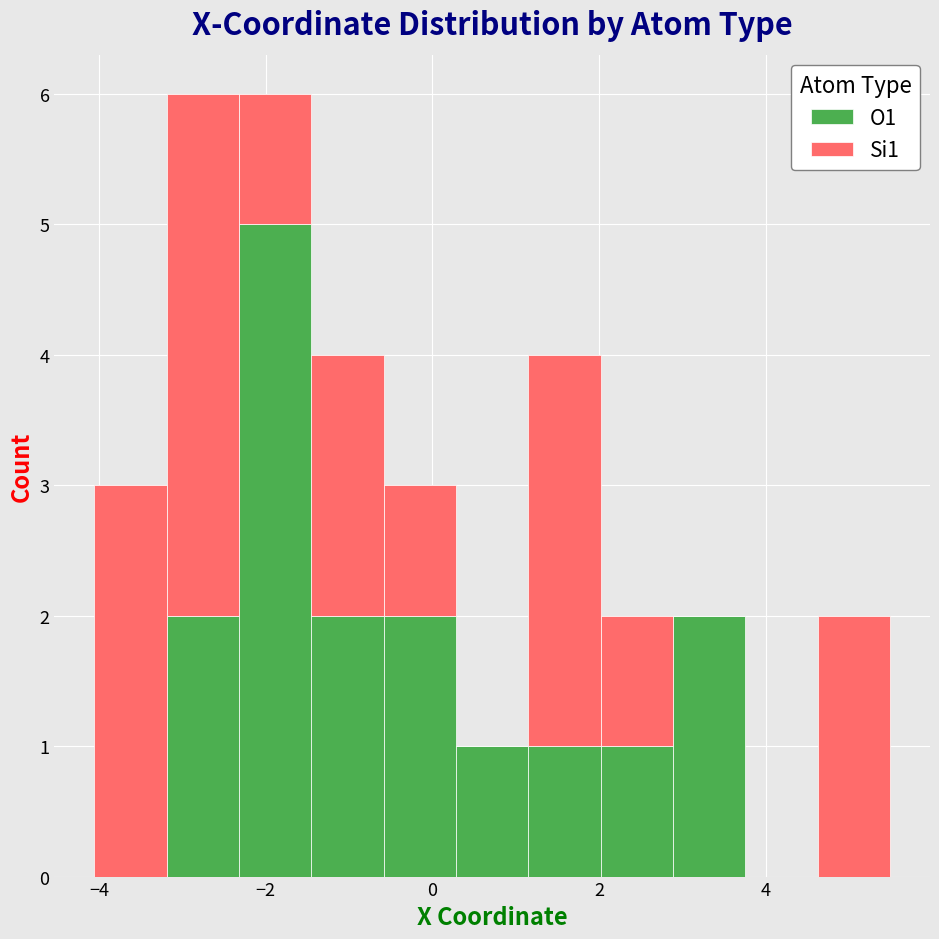

What is the total height of the stacked bar covering -4.0 to -3.2 on the x-axis? Neither the bar edges nor the heights are printed on the chart, so give them approximately, as read against the axes.

3